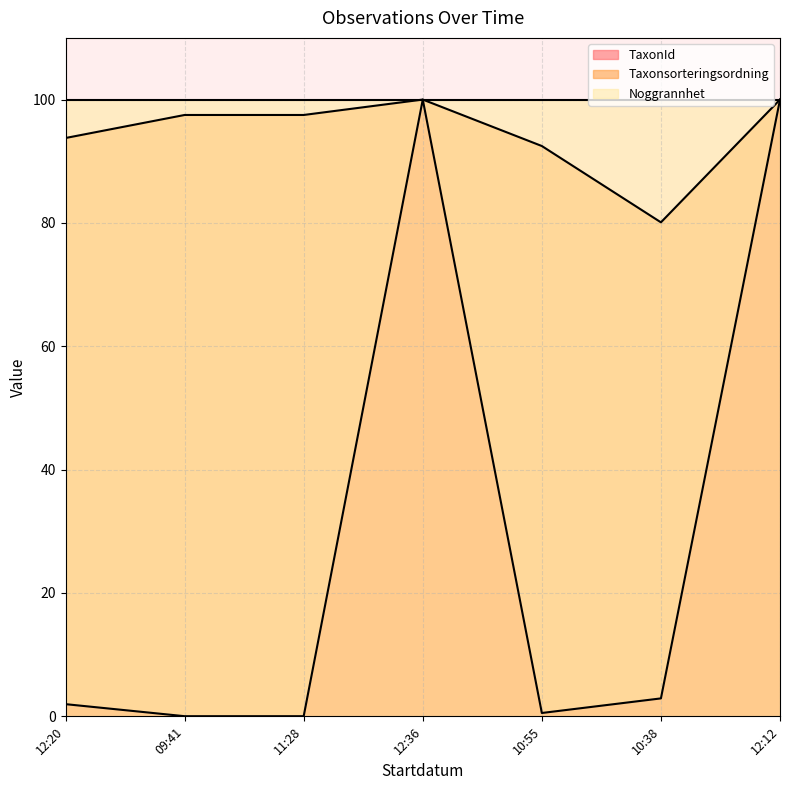

Which series has the widest spread of values?

TaxonId